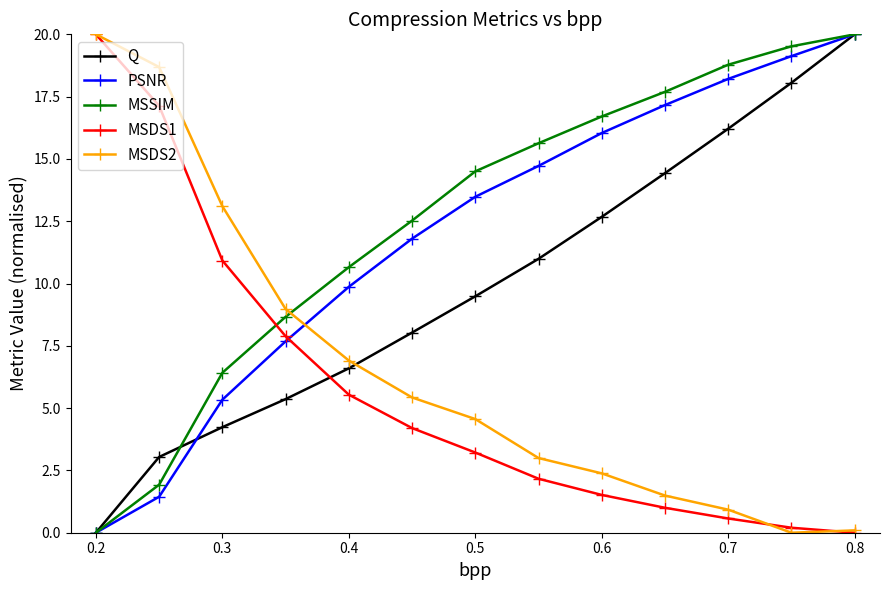

True or false: Q has more than 2 points higher than both neighbors.

False